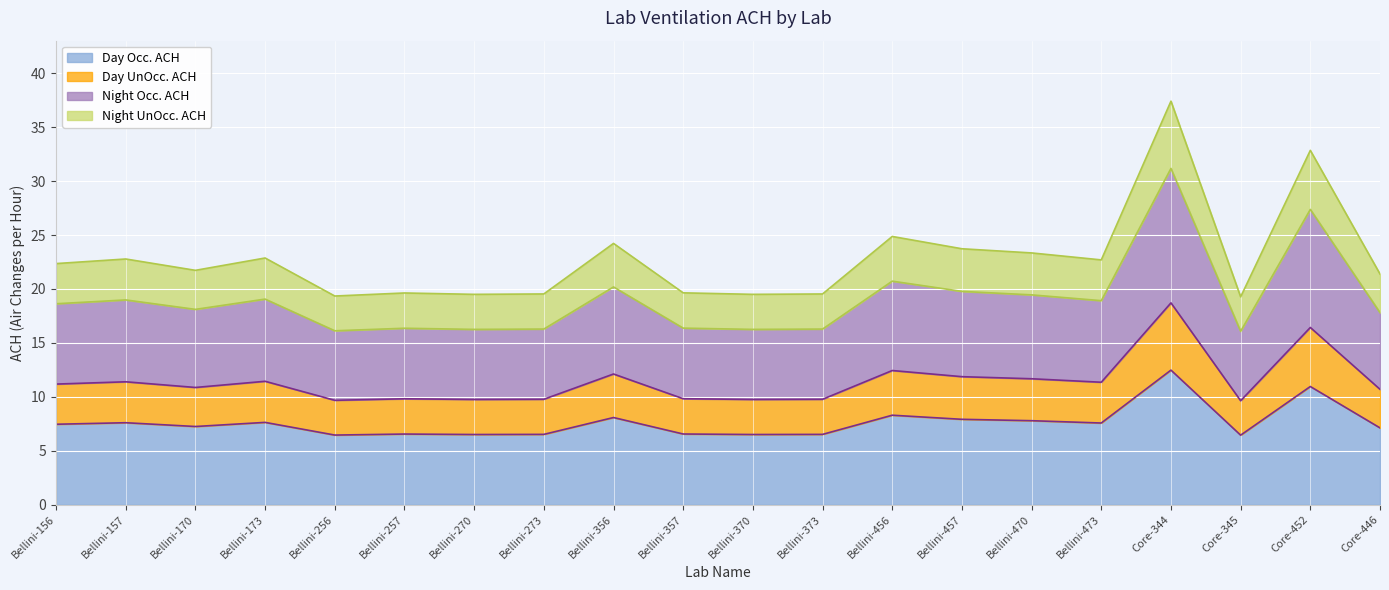

List the labels in order of Day Occ. ACH value, smallest first.

Core-345, Bellini-256, Bellini-270, Bellini-370, Bellini-373, Bellini-273, Bellini-257, Bellini-357, Core-446, Bellini-170, Bellini-156, Bellini-473, Bellini-157, Bellini-173, Bellini-470, Bellini-457, Bellini-356, Bellini-456, Core-452, Core-344